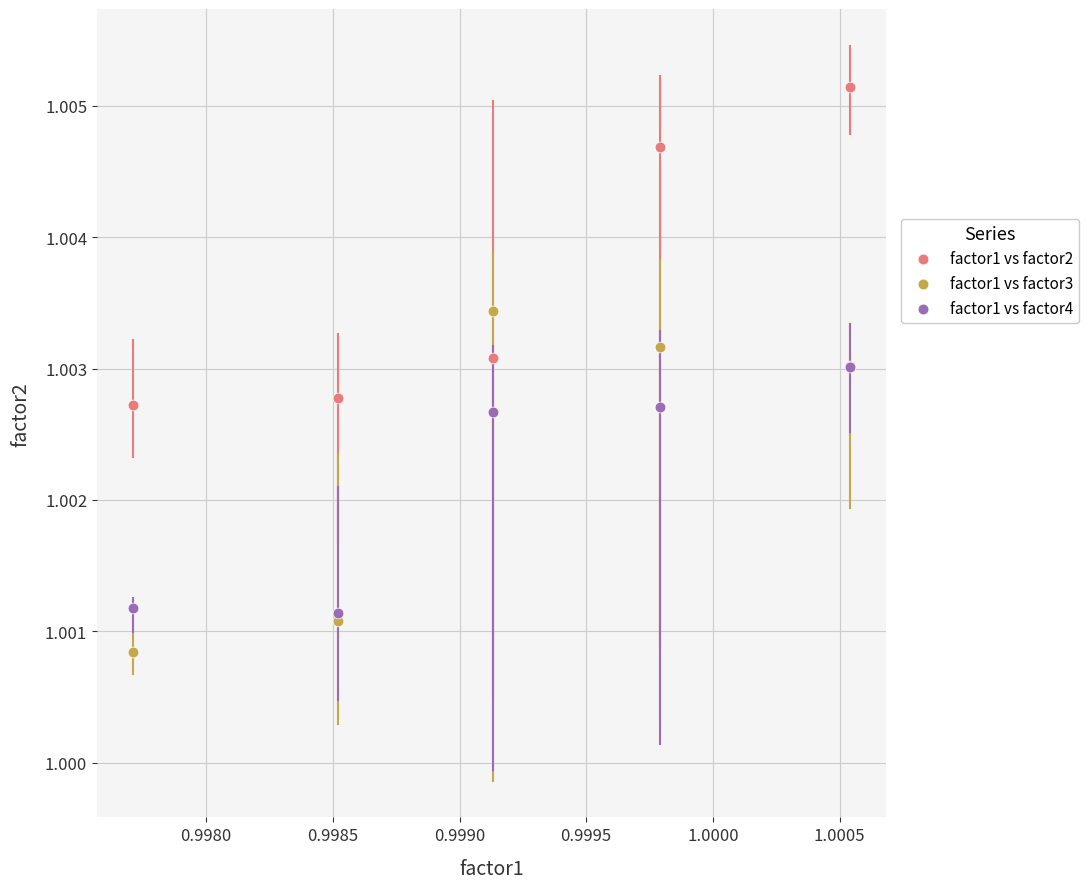

What are all the series names shown in the legend?

factor1 vs factor2, factor1 vs factor3, factor1 vs factor4